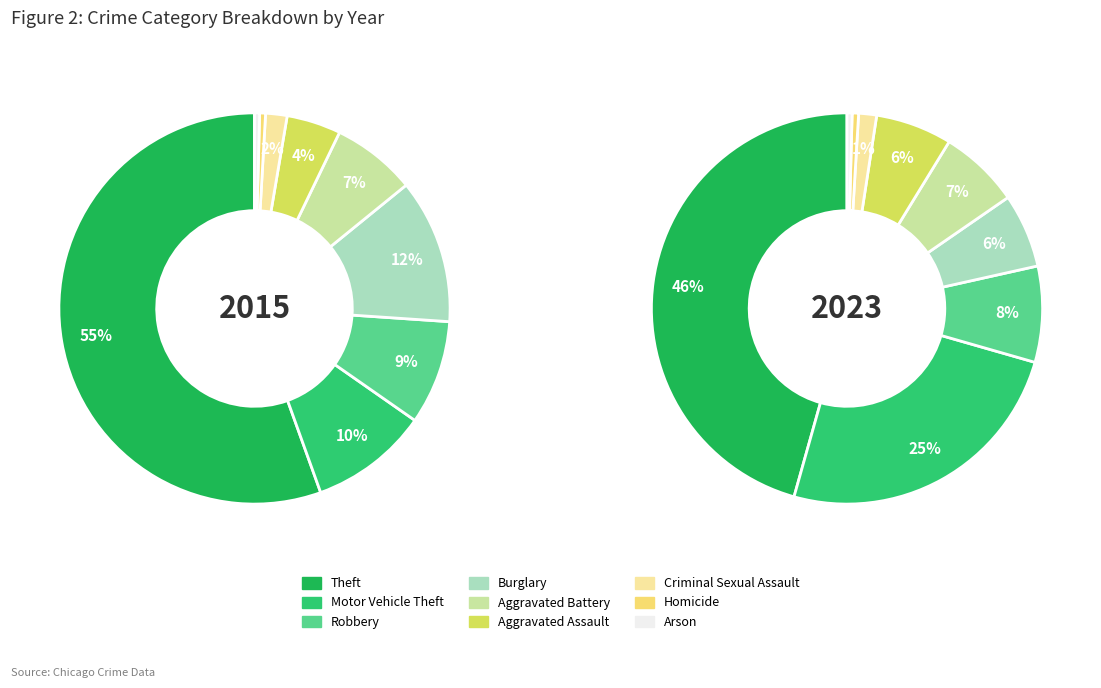

Is it true that 6 is 11% of the pie?

False